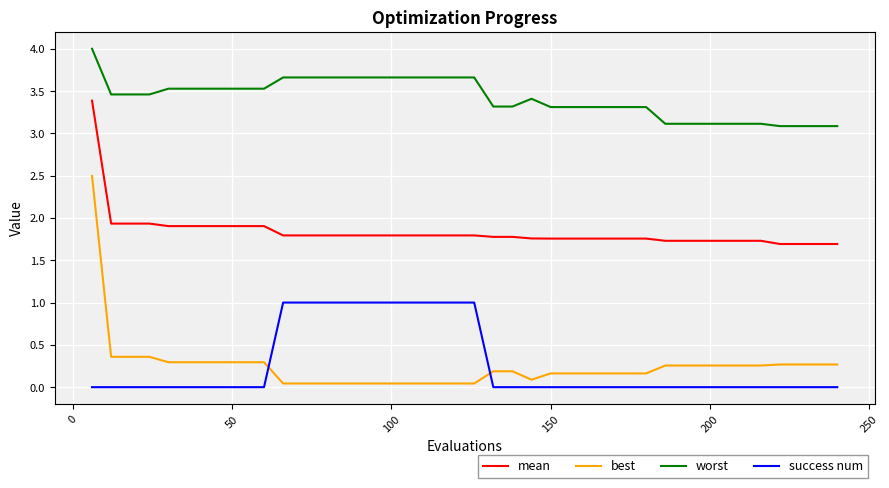

What is the greatest value displayed?

4.0